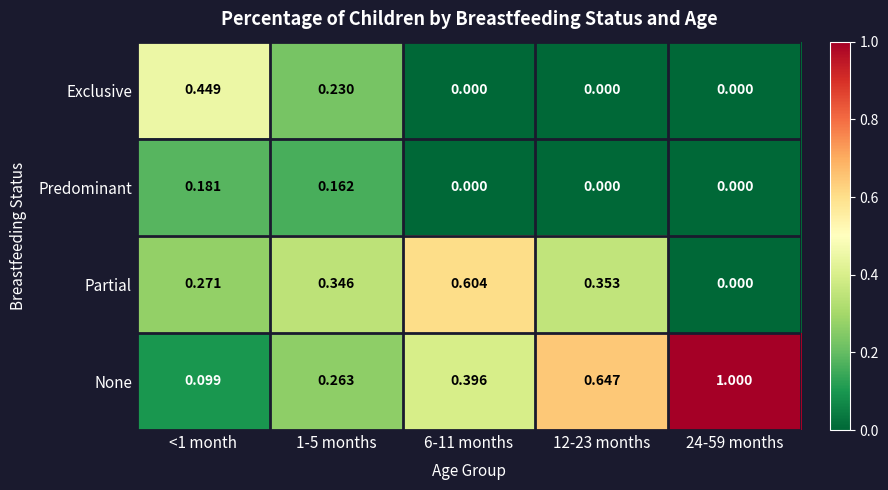

Which category has the highest value across all series?

24-59 months